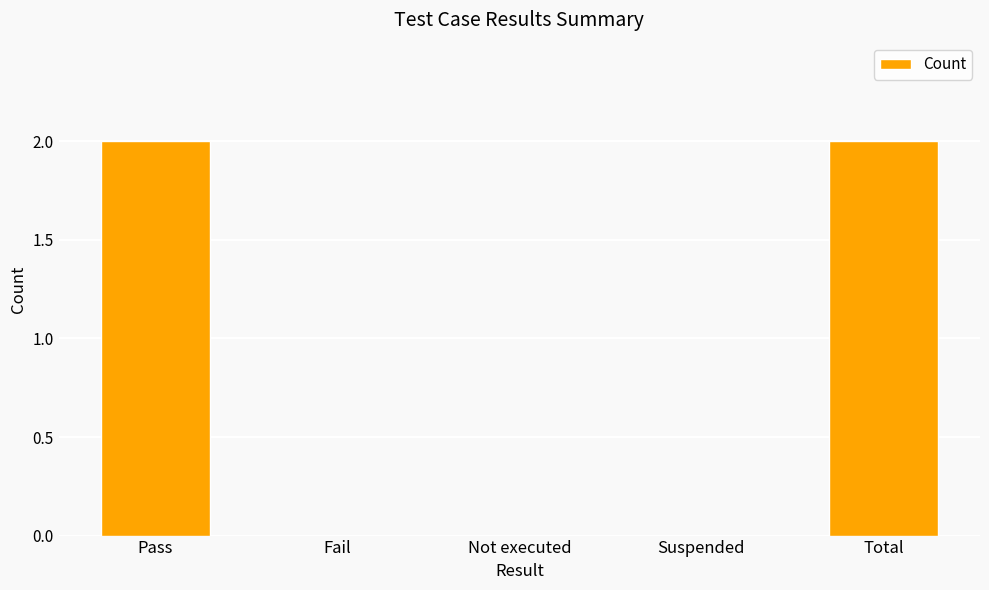

What is the maximum value shown in the chart?

2